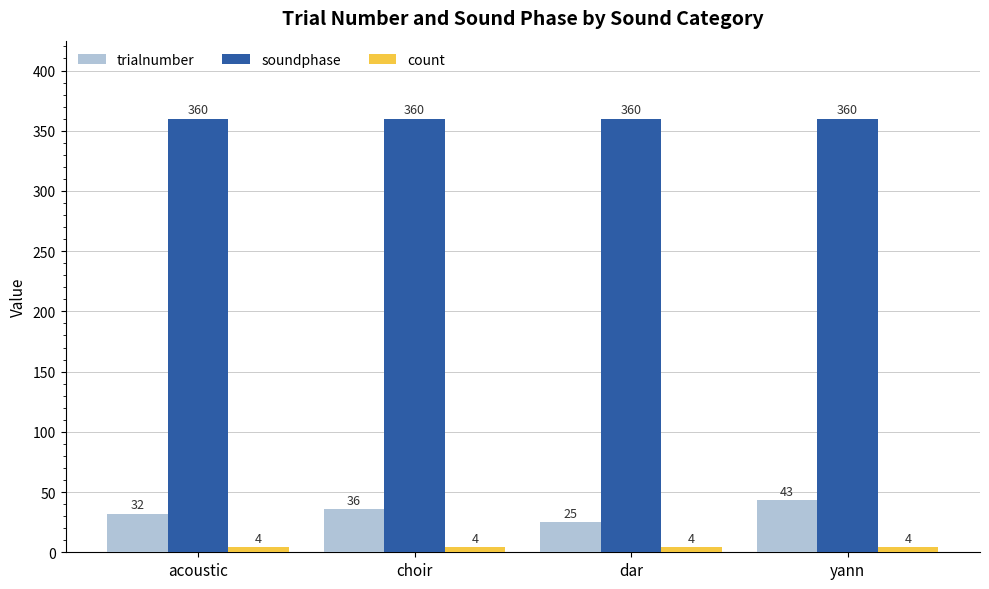

The trialnumber series shows 25 at dar. True or false?

True